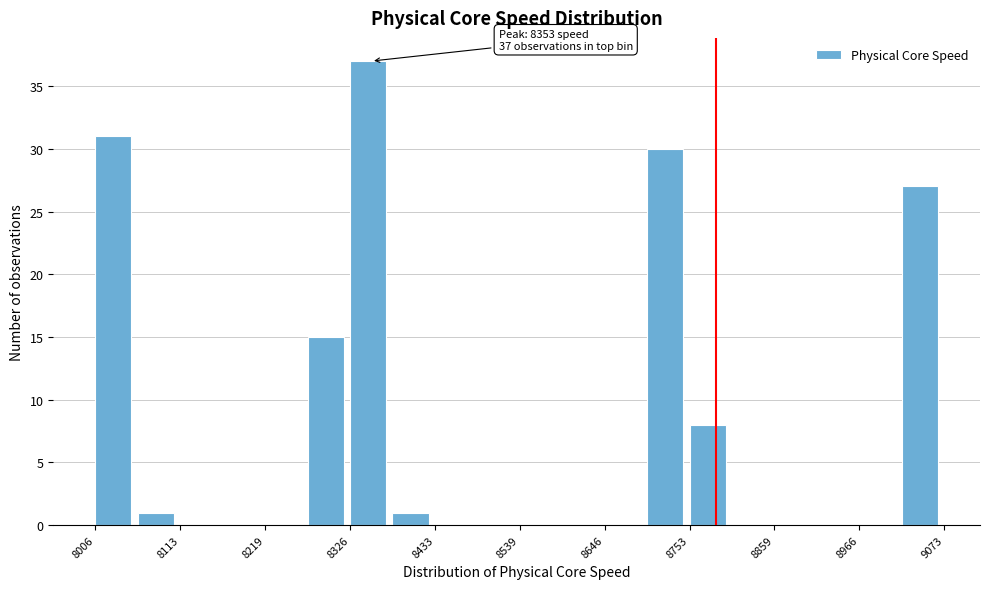

Read against the x-axis, roughly where is the centre of the tallest bar?

8340